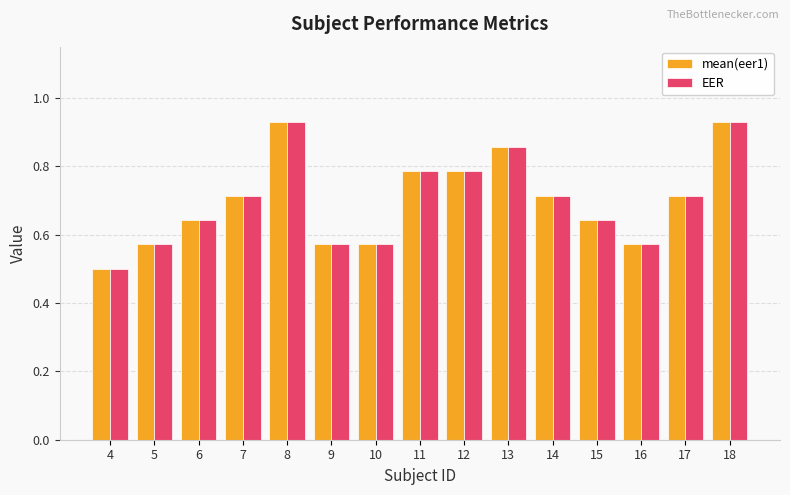

Are the bars horizontal?

No